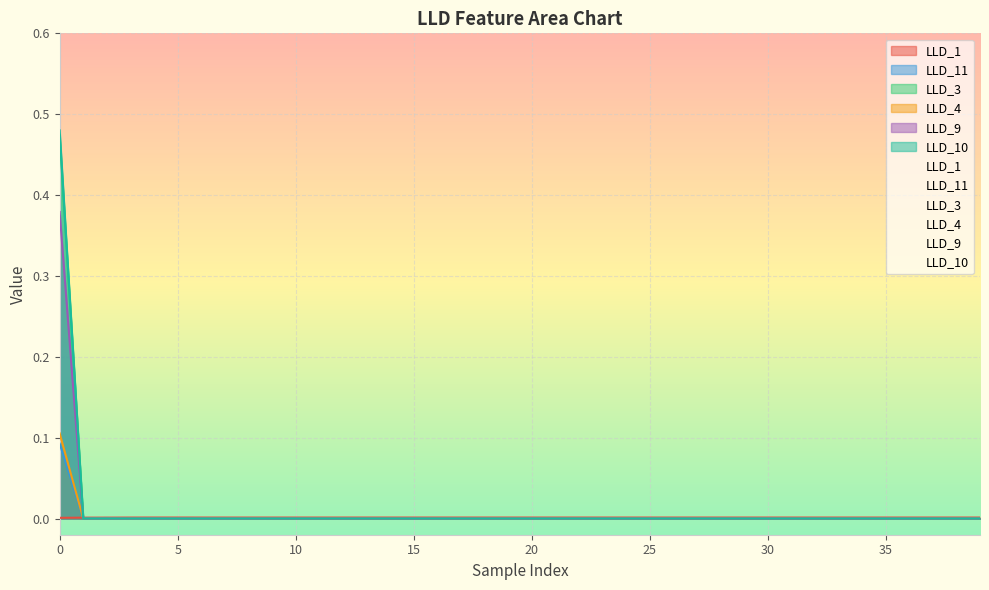

List the labels in order of LLD_3 value, smallest first.

1, 2, 3, 4, 5, 6, 7, 8, 9, 10, 11, 12, 13, 14, 15, 16, 17, 18, 19, 20, 21, 22, 23, 24, 25, 26, 27, 28, 29, 30, 31, 32, 33, 34, 35, 36, 37, 38, 39, 0